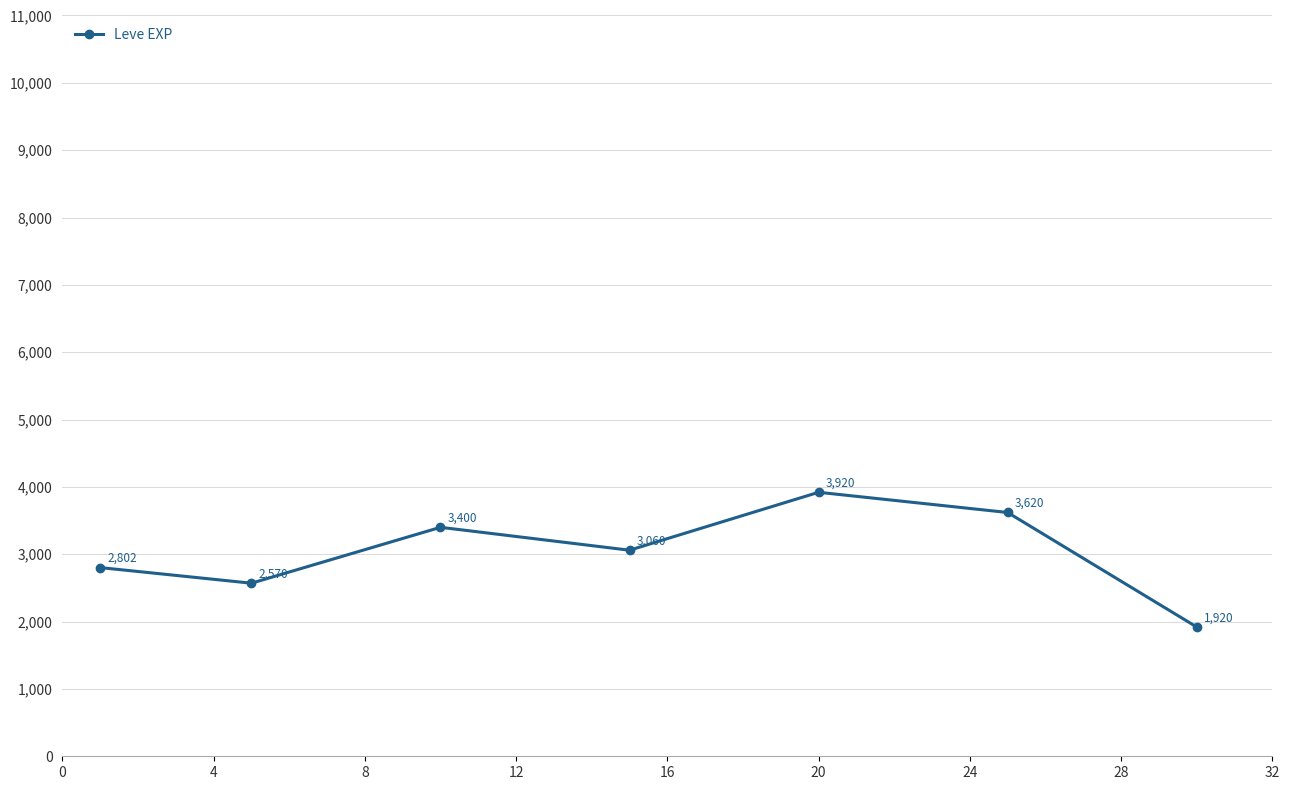

Reading right to left, transcribe all the data shown in this chart.

1920	3620	3920	3060	3400	2570	2802